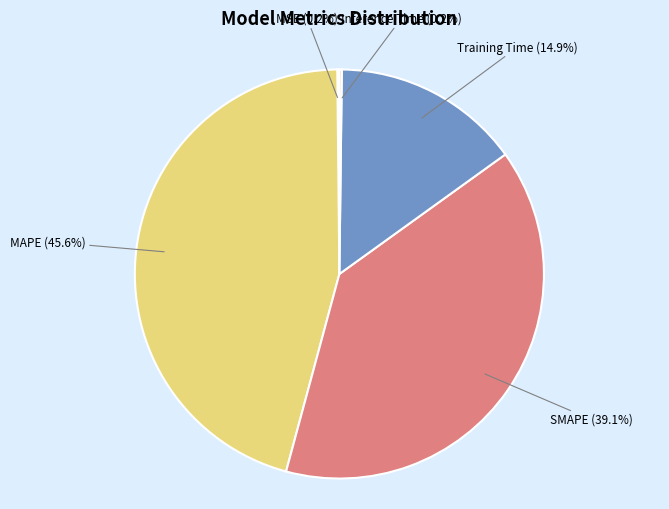

To the nearest percent, what percentage of the pie is MAPE?

46%